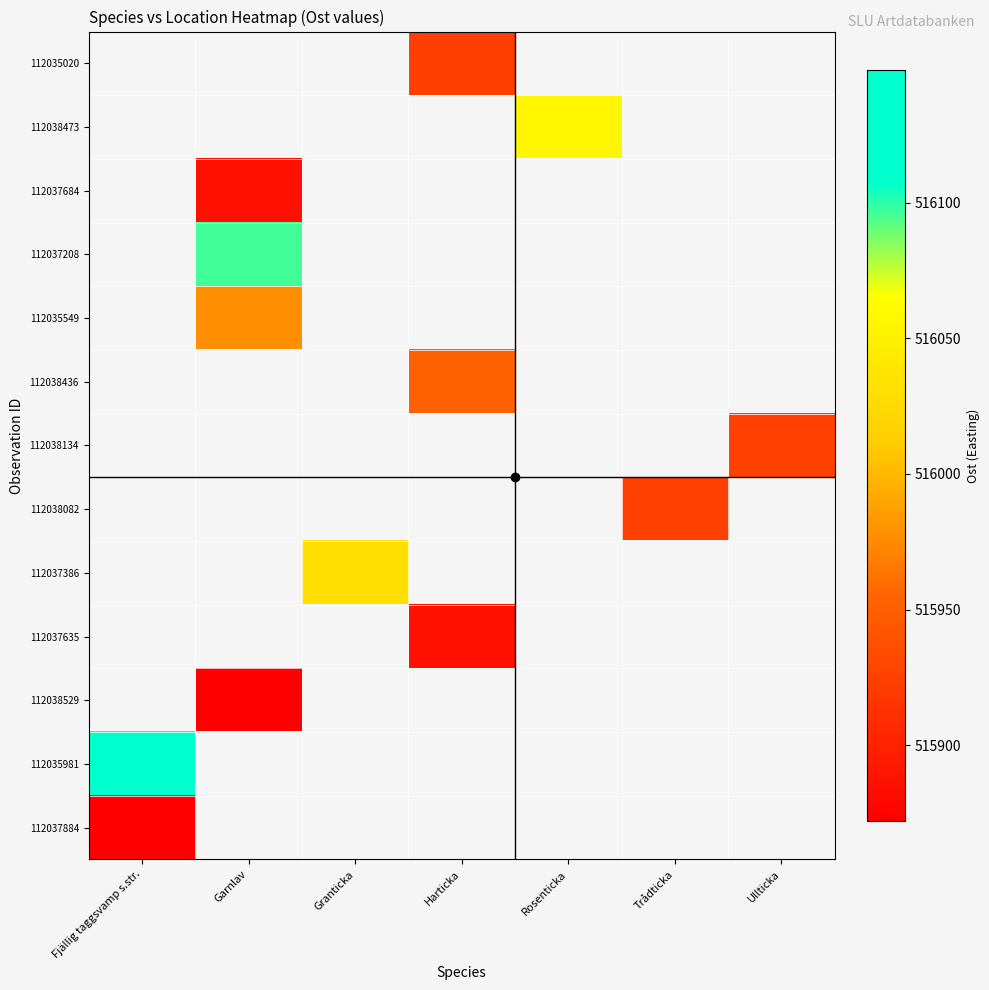

Which has a higher value, Fjällig taggsvamp s.str. or Rosenticka?

Rosenticka